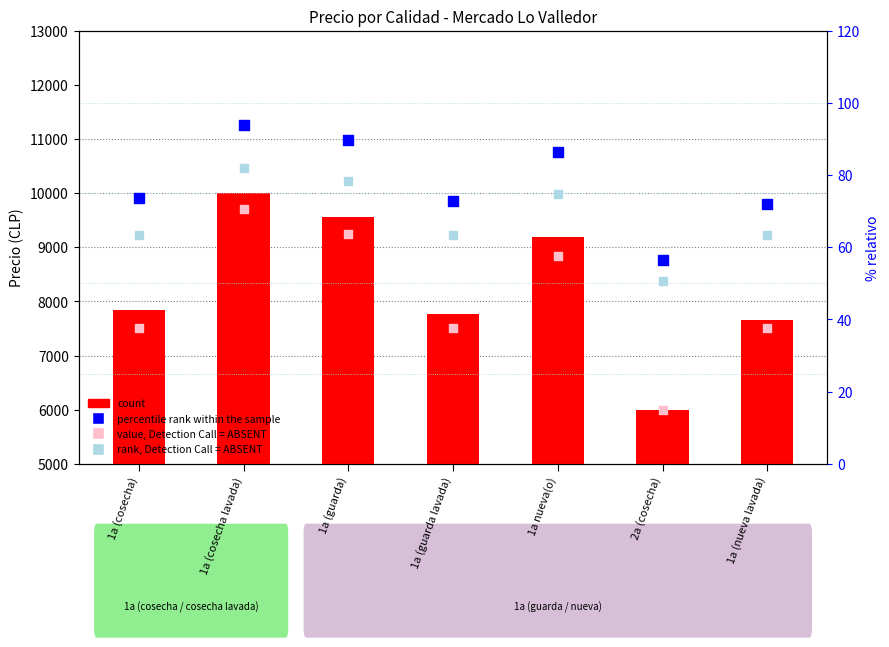

Which series contains the highest Y value?

count